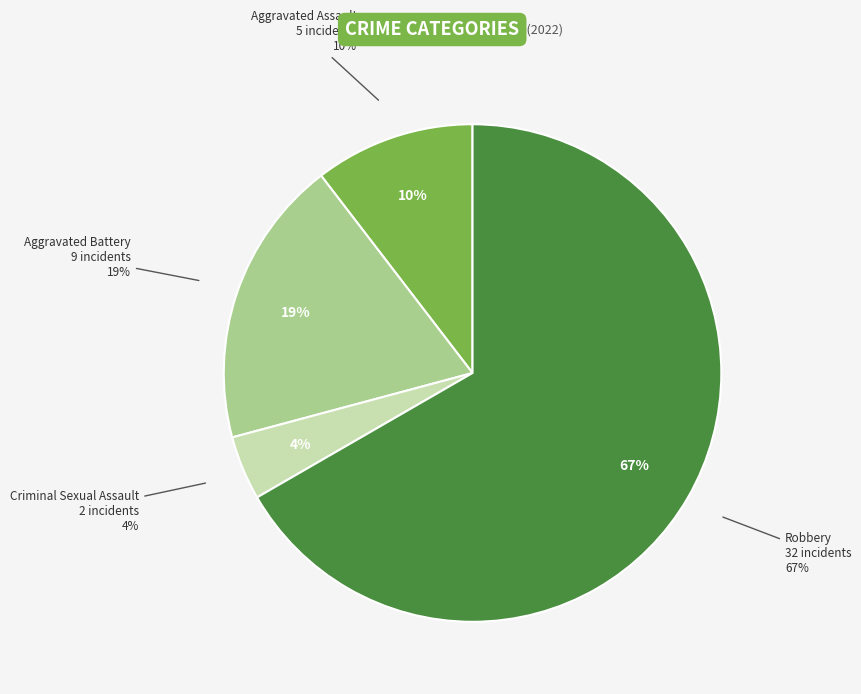

What portion of the pie excludes Aggravated Battery?

81.2%